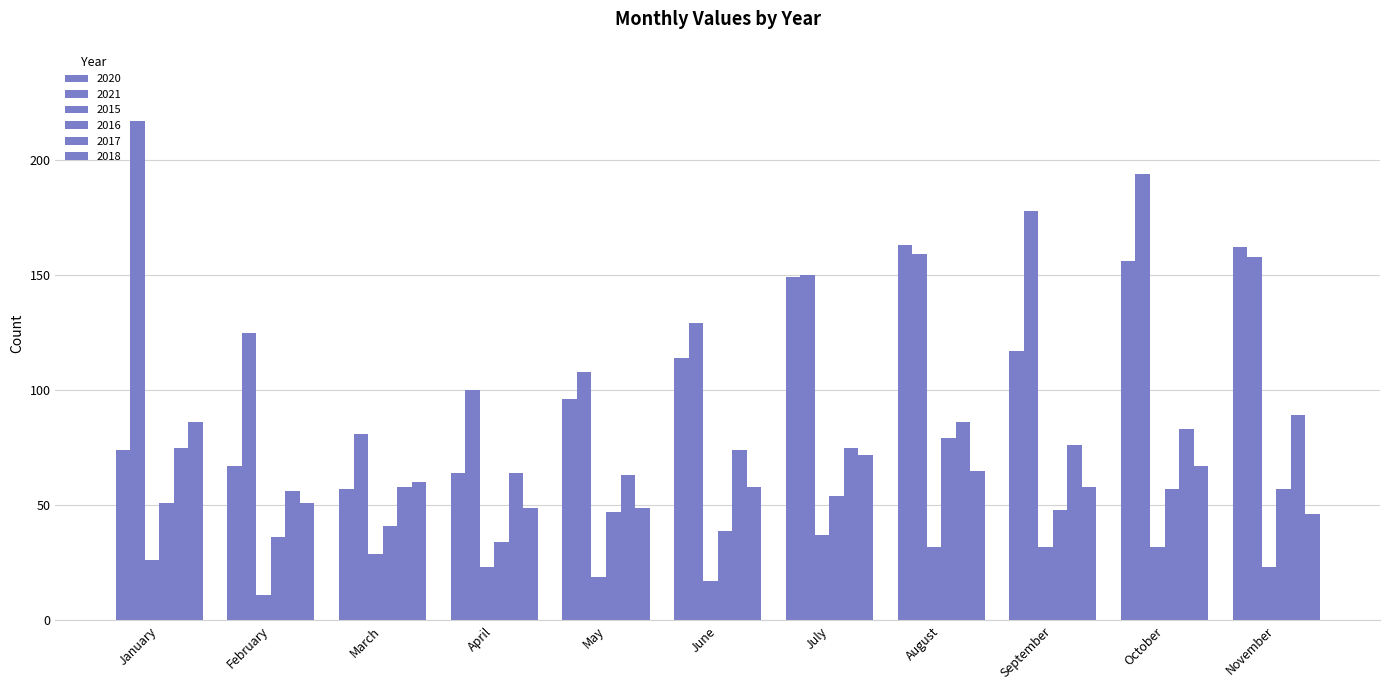

Reading left to right, what are all the values shown in this chart?

2020: 74	67	57	64	96	114	149	163	117	156	162
2021: 217	125	81	100	108	129	150	159	178	194	158
2015: 26	11	29	23	19	17	37	32	32	32	23
2016: 51	36	41	34	47	39	54	79	48	57	57
2017: 75	56	58	64	63	74	75	86	76	83	89
2018: 86	51	60	49	49	58	72	65	58	67	46